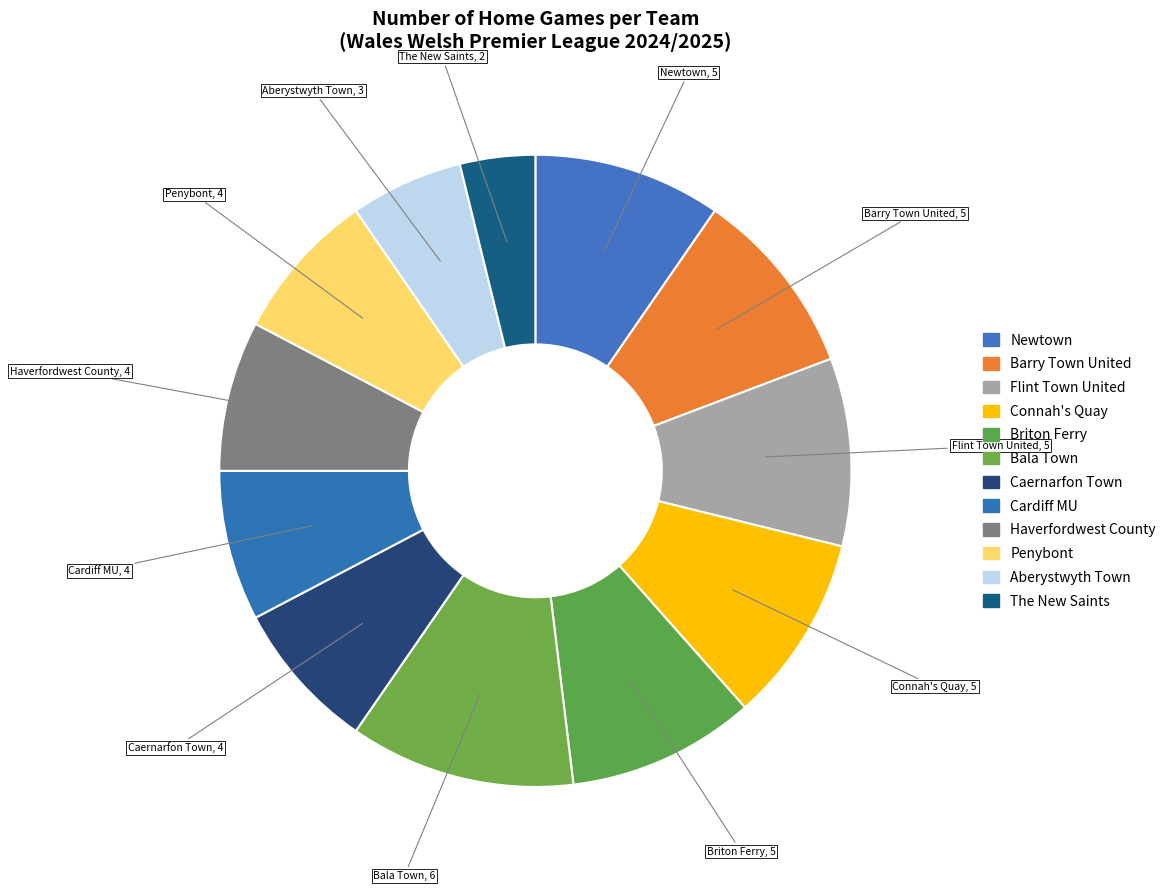

Count the number of slices in the pie.

12